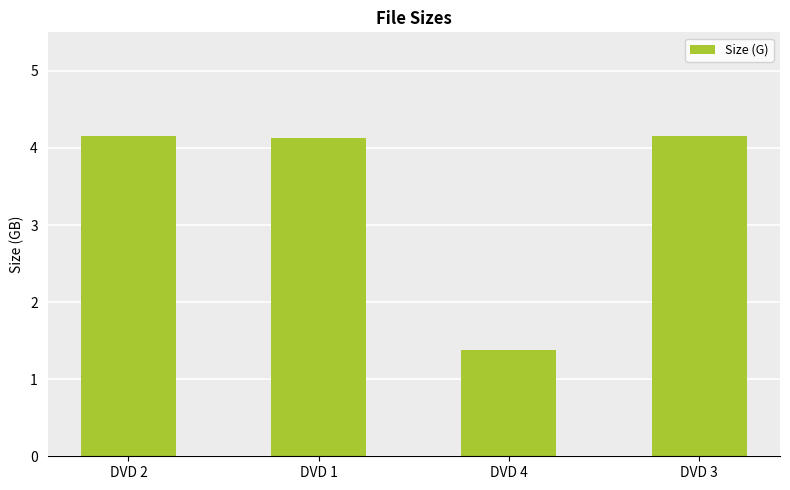

What position from the left is DVD 1?

2